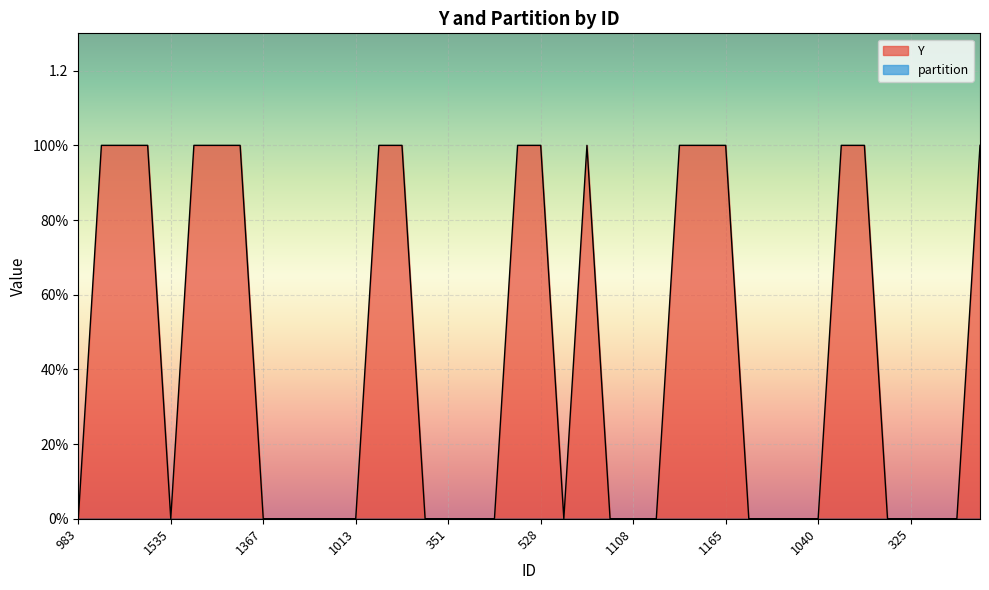

How many values are above zero?

17